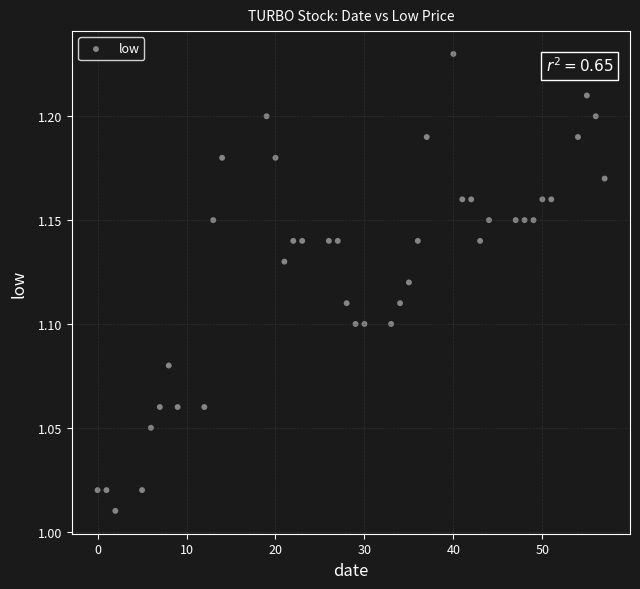

What is the range of X values (max minus min)?

57.0